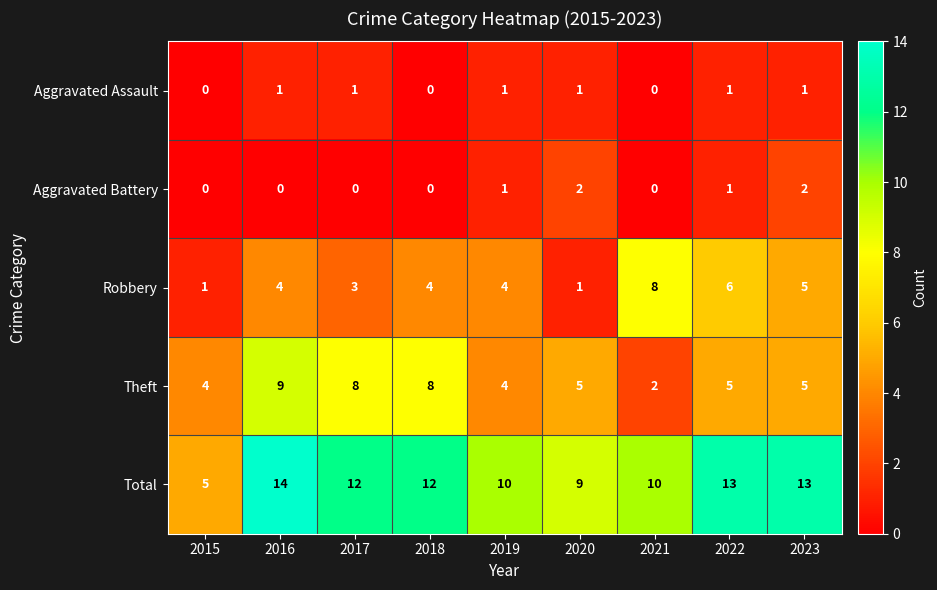

Is the value of Theft at 2022 greater than the value of Total at 2016?

No